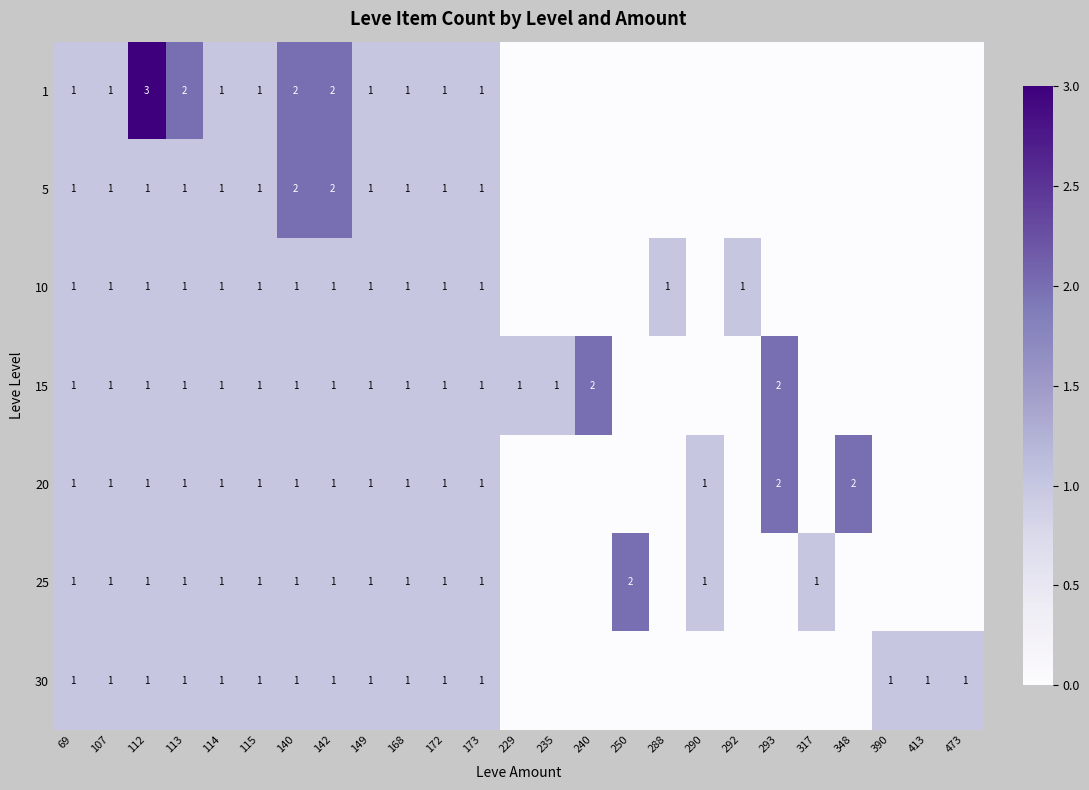

The value of 1 at 168 is 1. True or false?

True